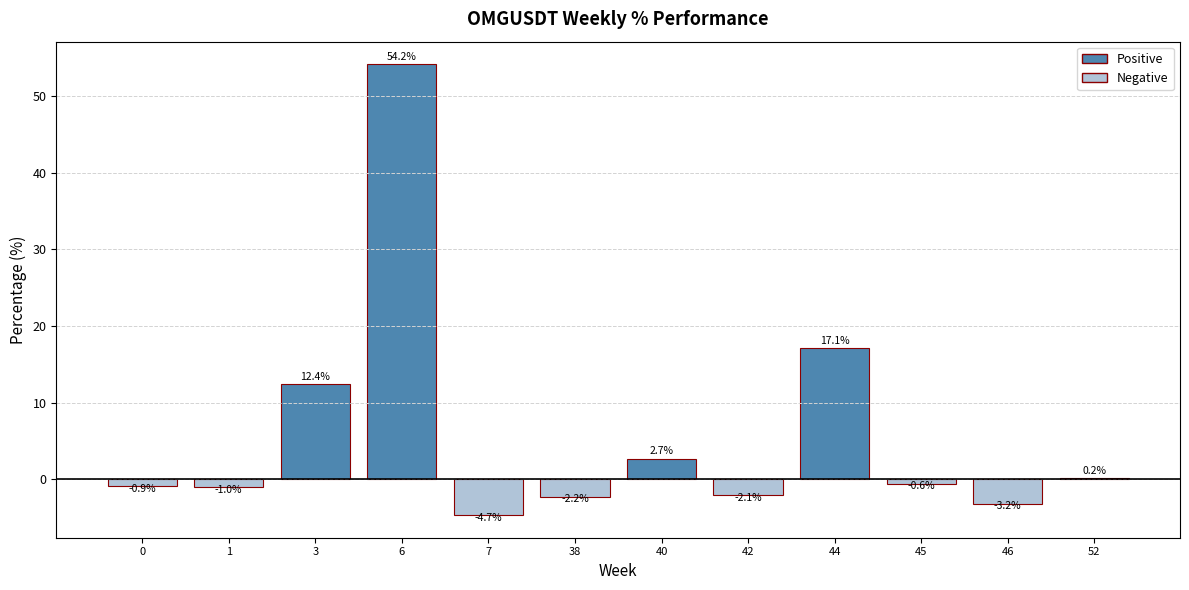

At which category does the chart reach its peak across all series?

6